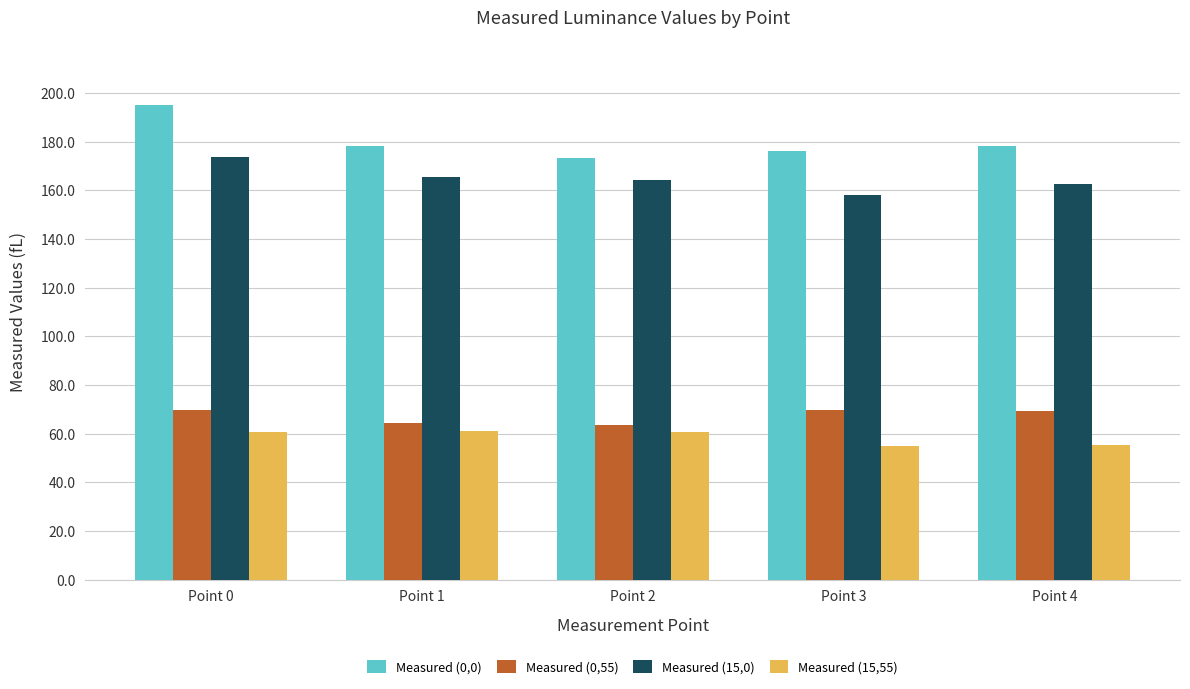

What is the maximum value shown in the chart?

195.0